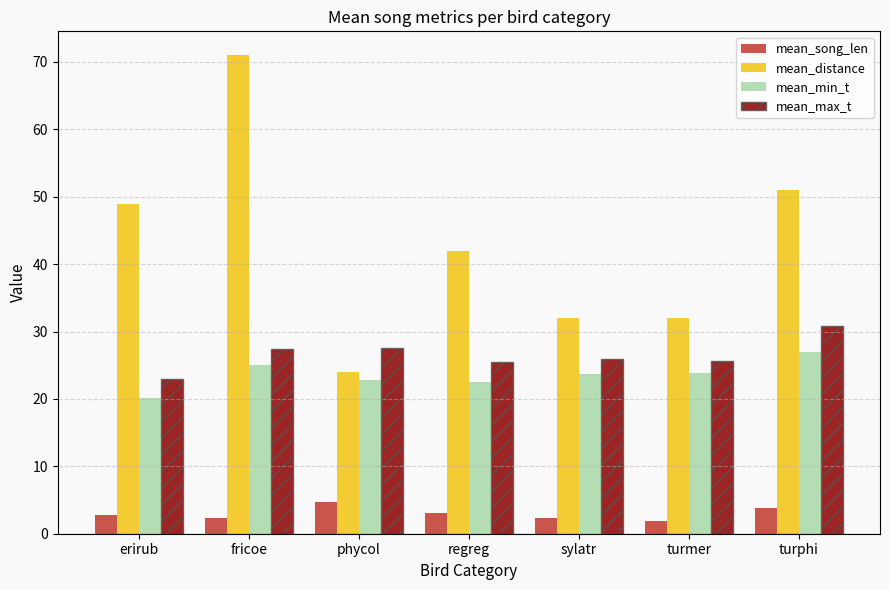

What is the label of the 6th bar from the right?

fricoe